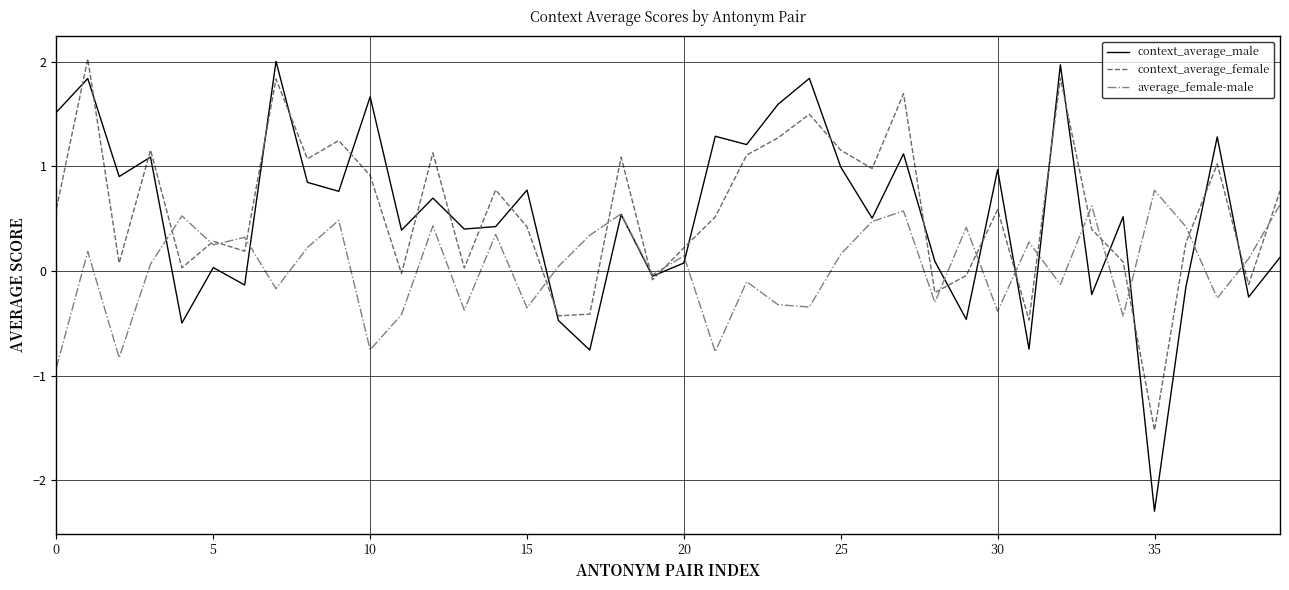

What is the highest value of the context_average_female series?

2.0